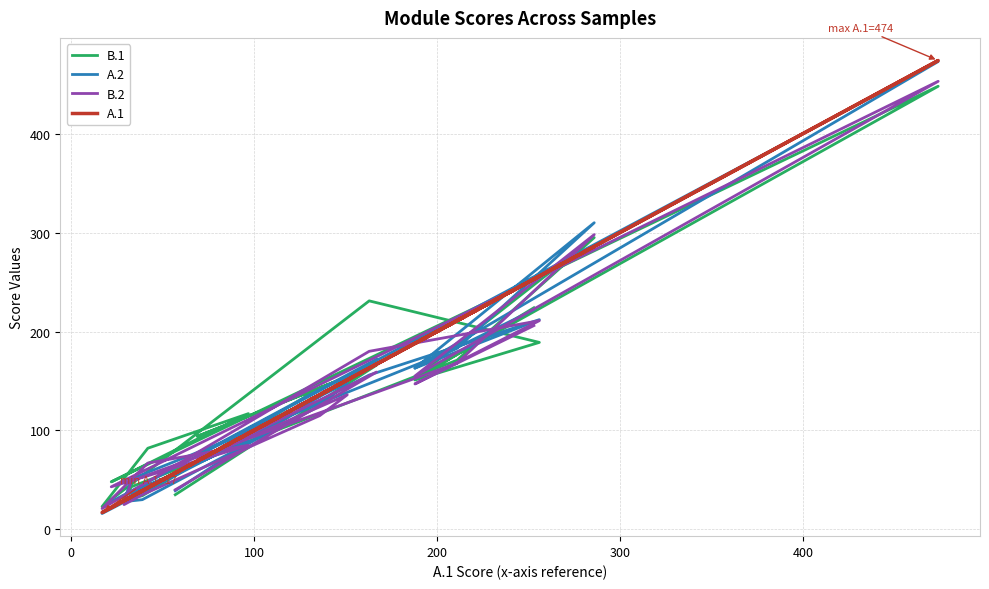

How many lines are shown in the chart?

4